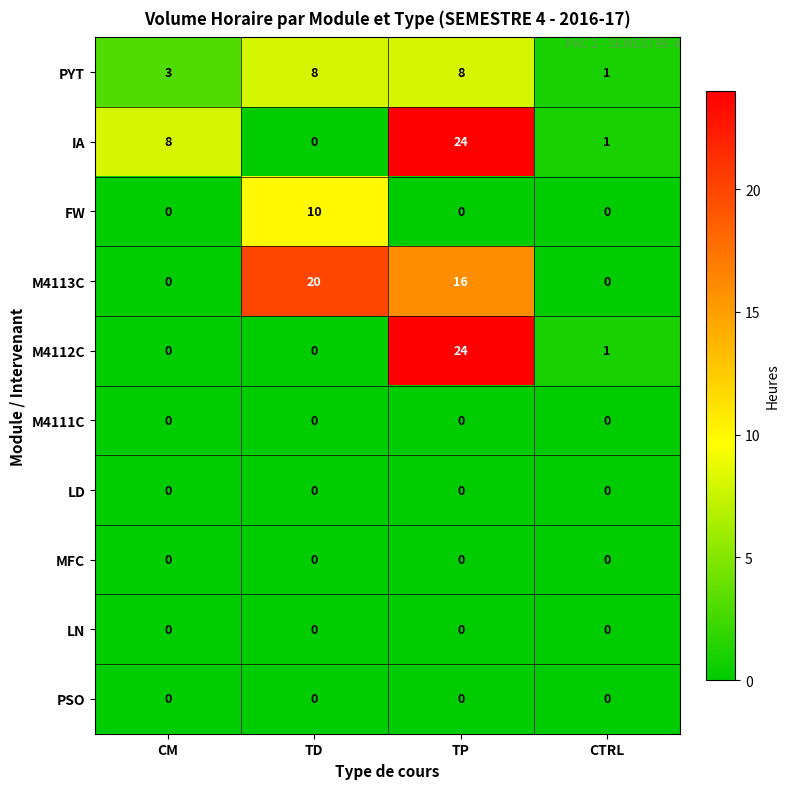

What is the sum of all M4113C values?

36